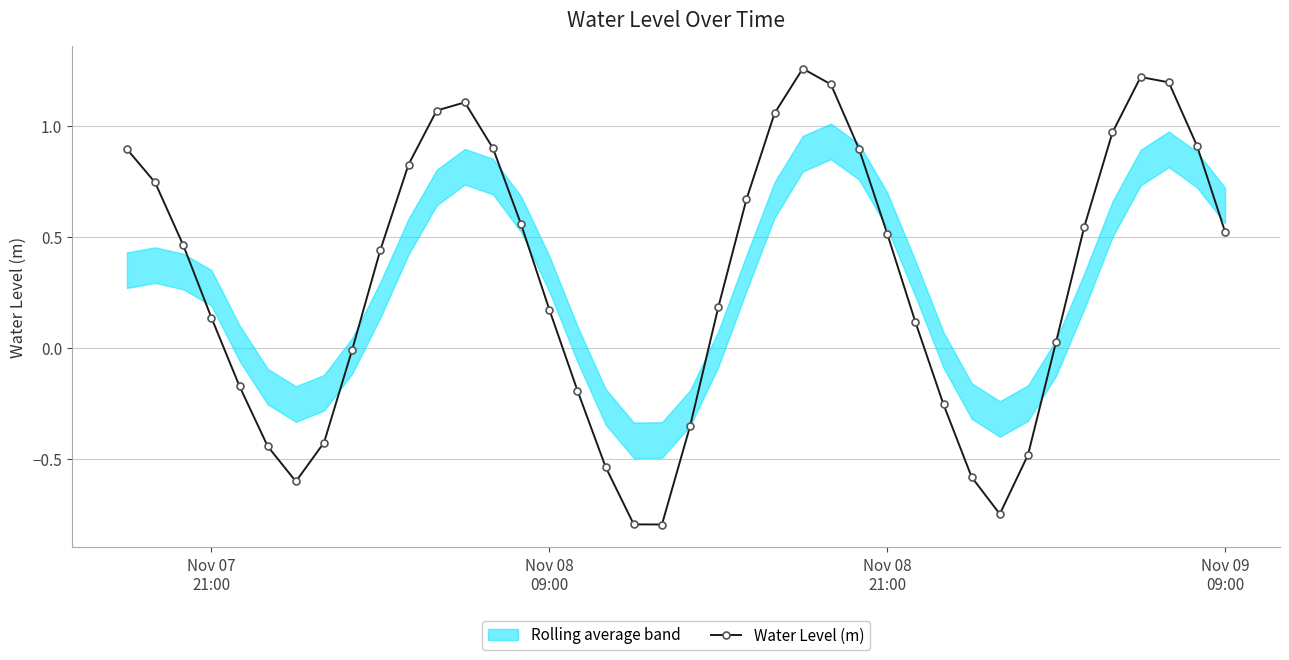

What is the lowest value of the Water Level (m) series?

-0.8